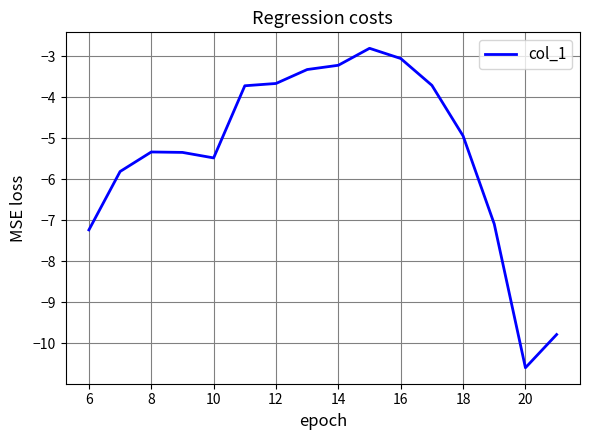

What is the smallest value displayed?

-10.6